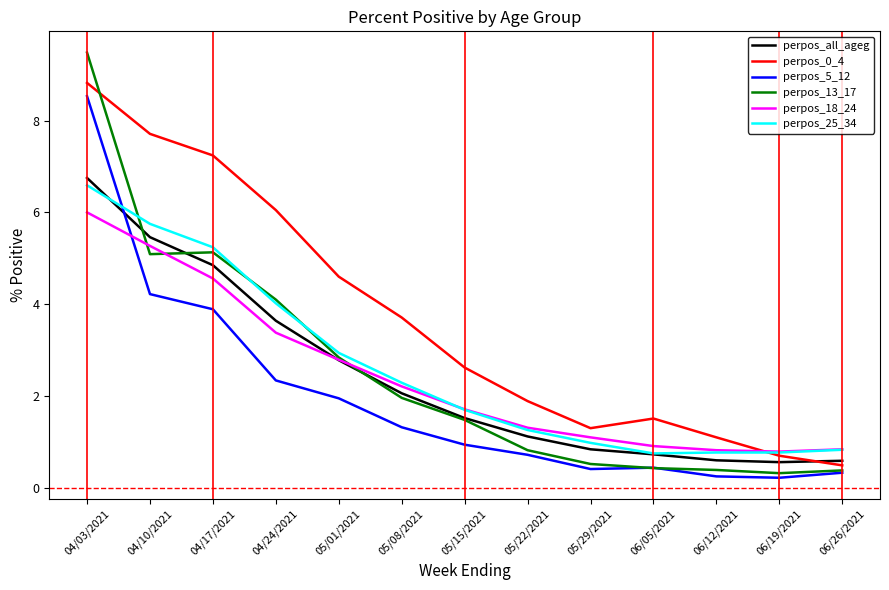

How many lines are shown in the chart?

6